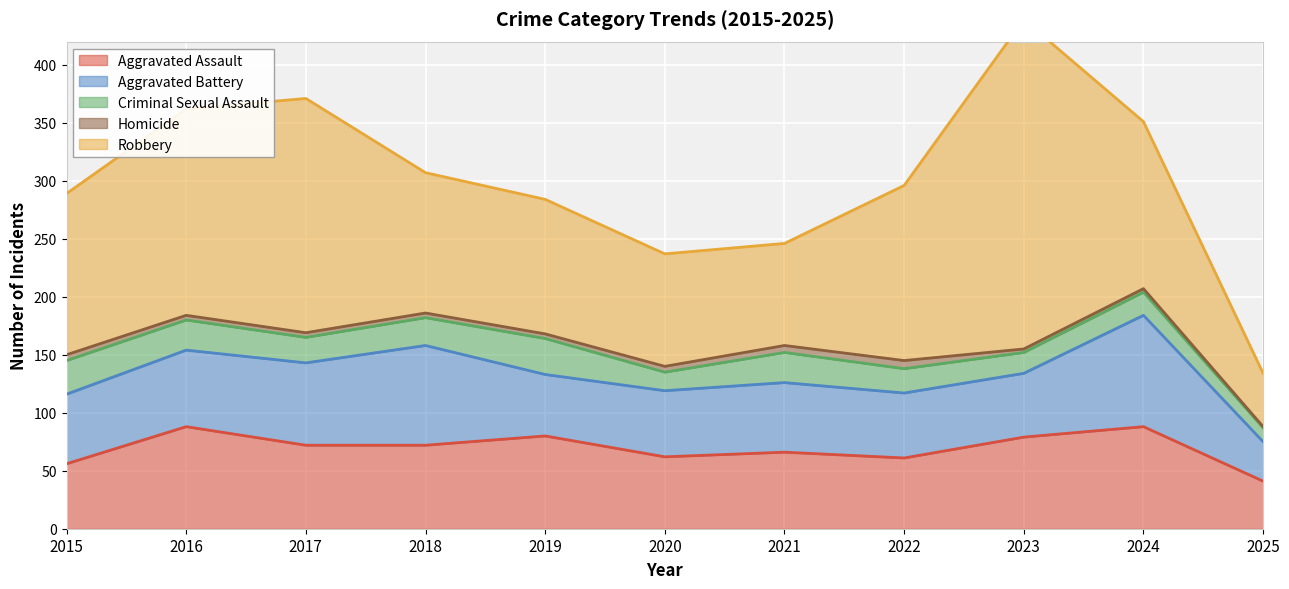

At which category does Homicide reach its first local peak?

2022